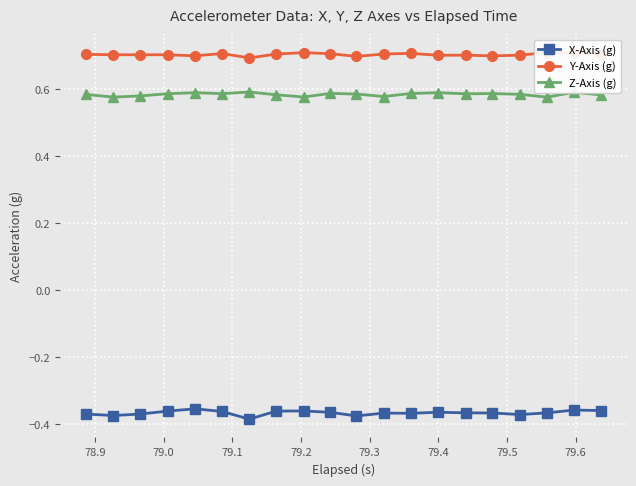

What is the minimum value shown in the chart?

-0.4